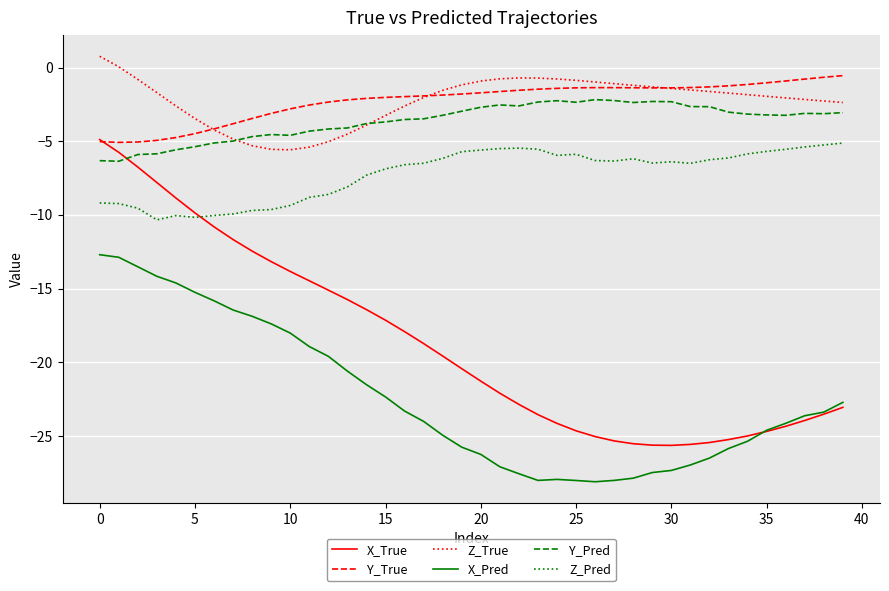

What is the maximum value for Y_Pred?

-2.2